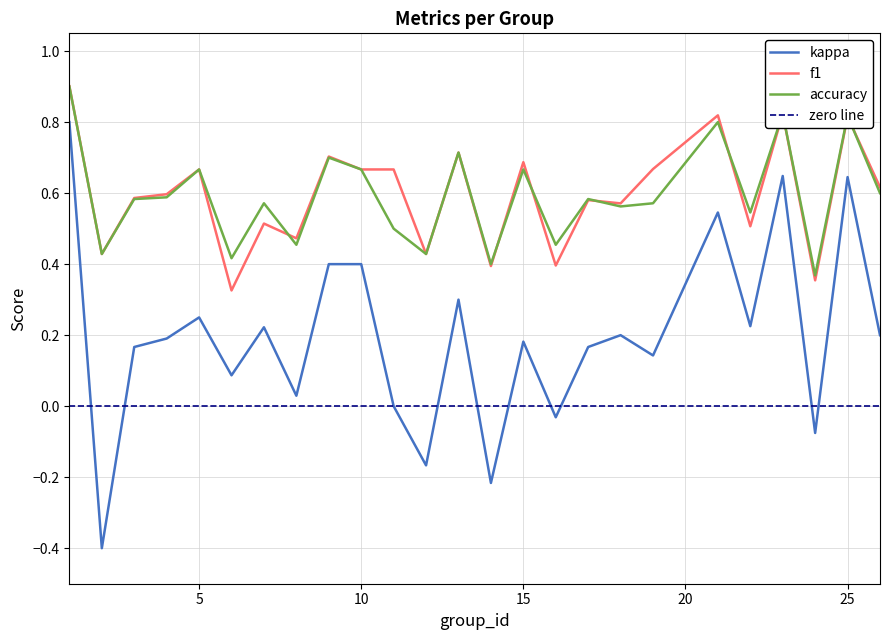

The kappa series shows 0.6 at 25. True or false?

True